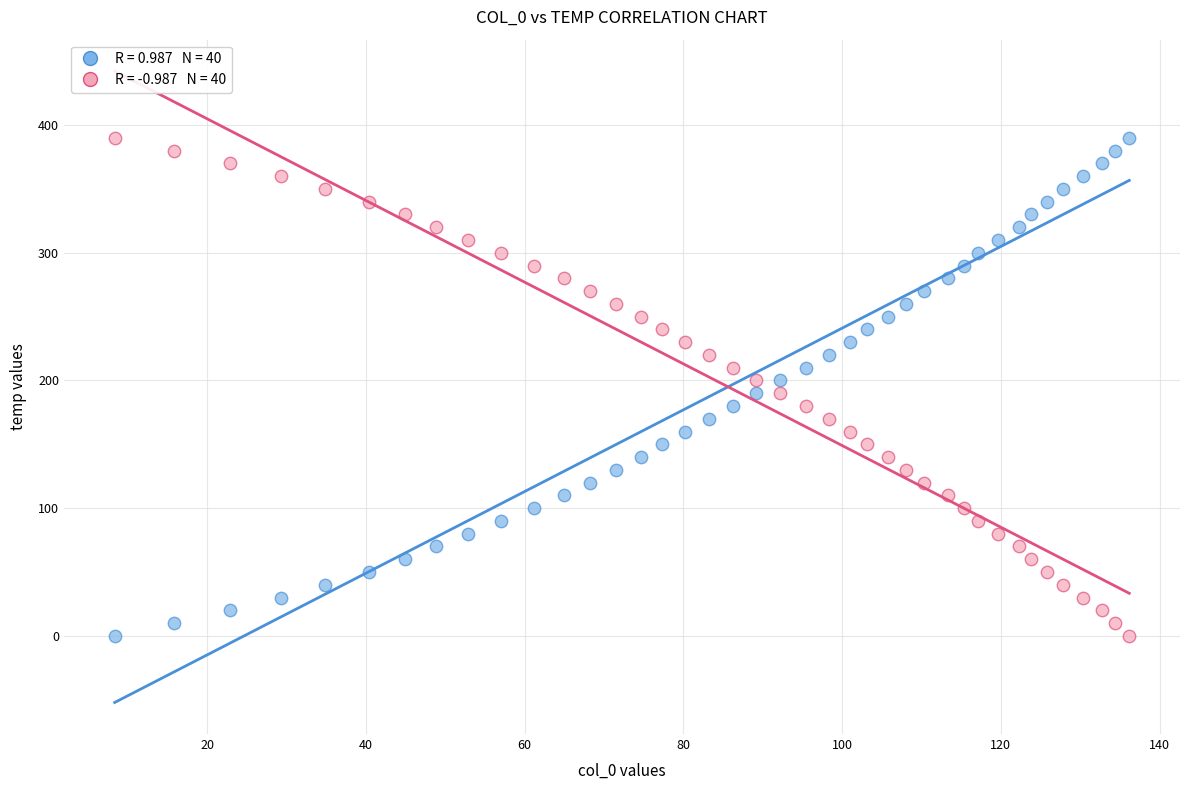

Across all data points, what is the range of Y values (max minus min)?

390